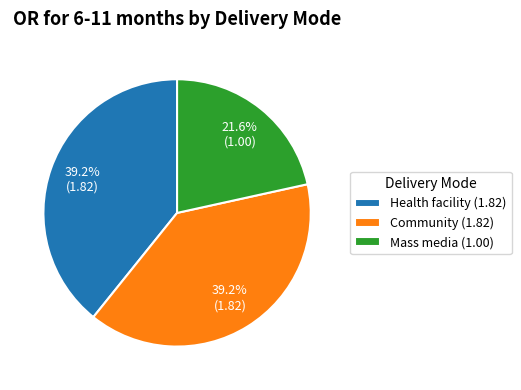

To the nearest percent, what is the difference between the Mass media and Community slice percentages?

18%